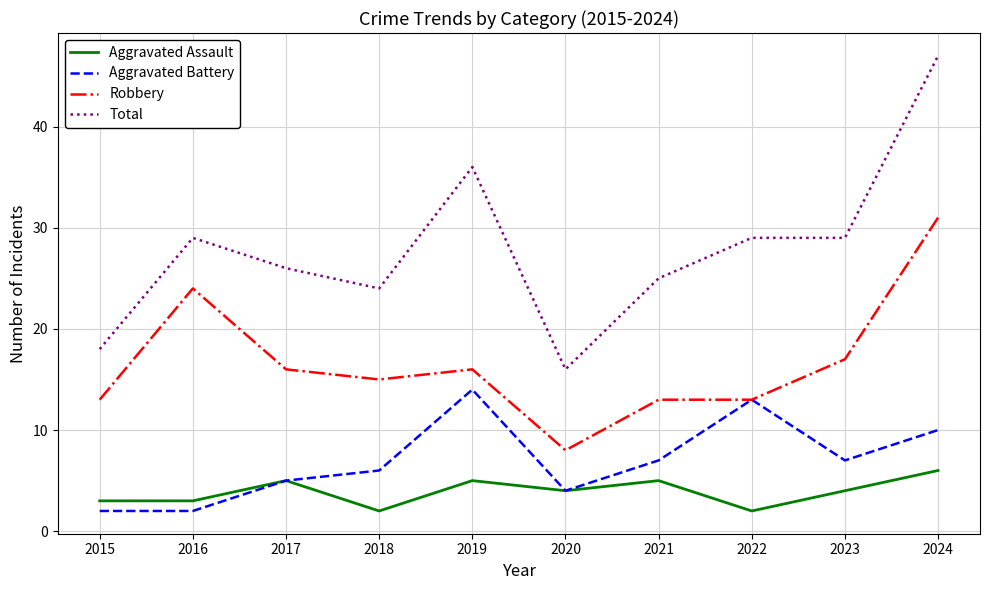

At which category is the sum across all series the highest?

2024